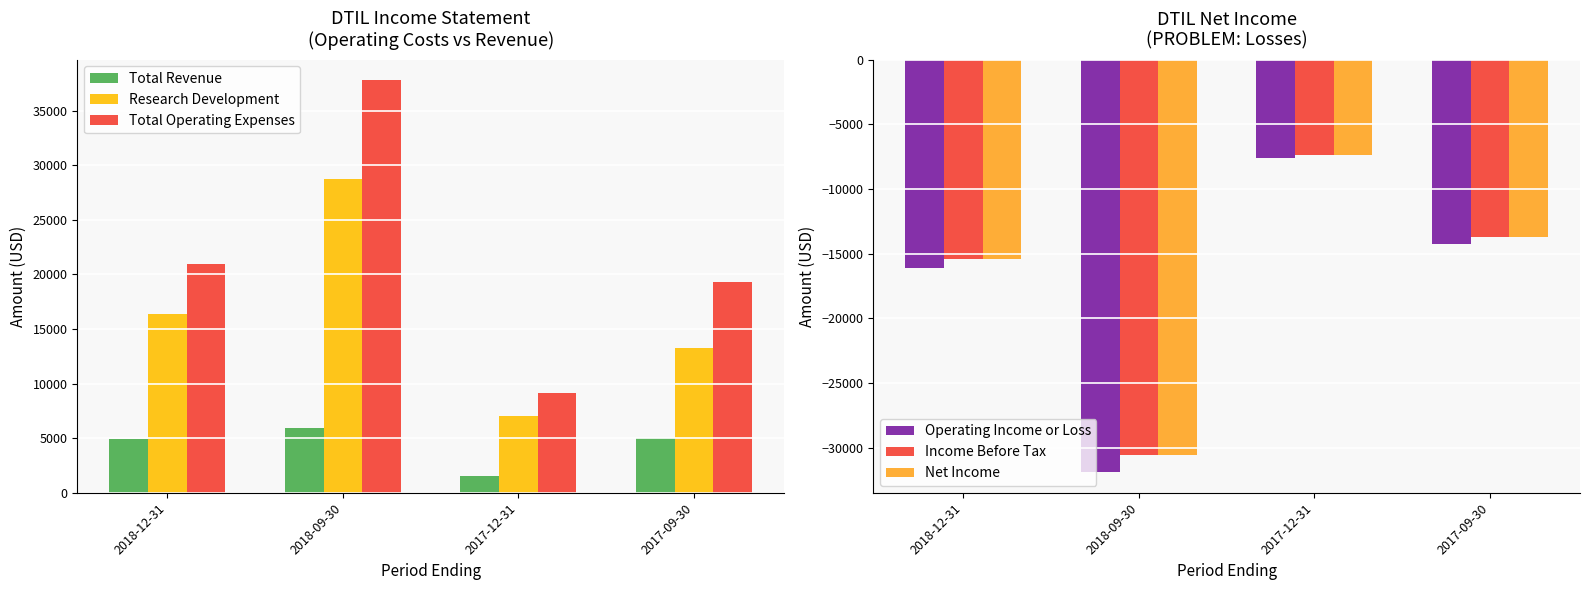

What is the sum of all Net Income values?

-67100